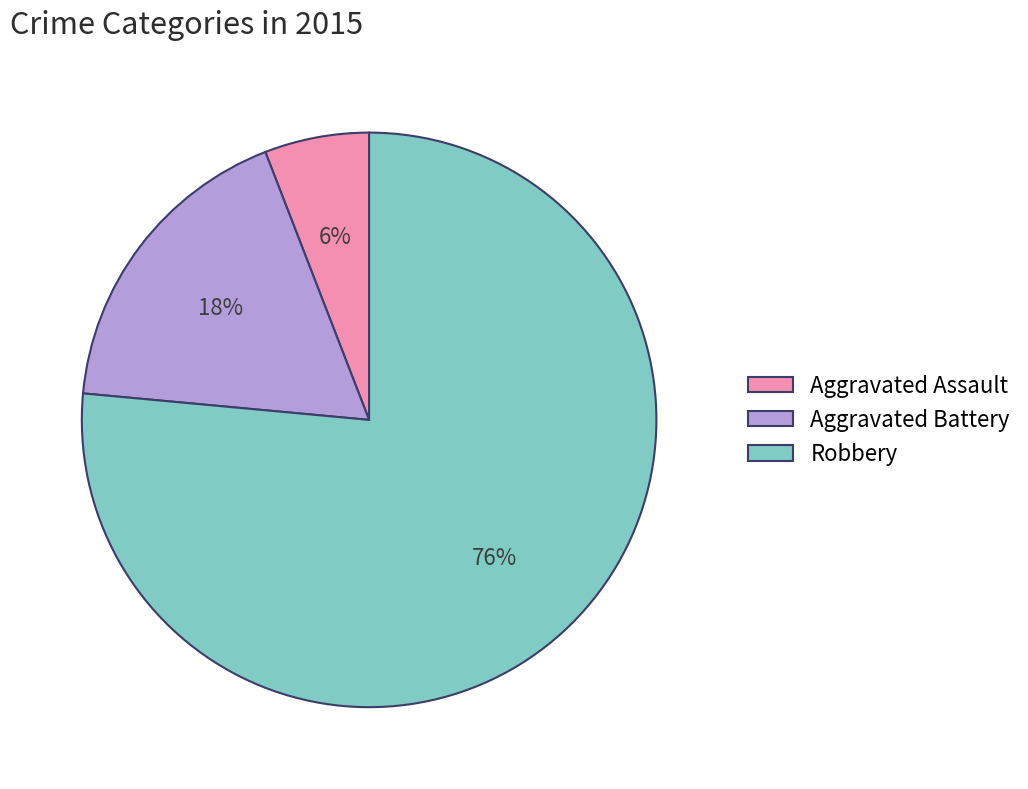

To the nearest percent, what is the difference between the Aggravated Assault and Aggravated Battery slice percentages?

12%